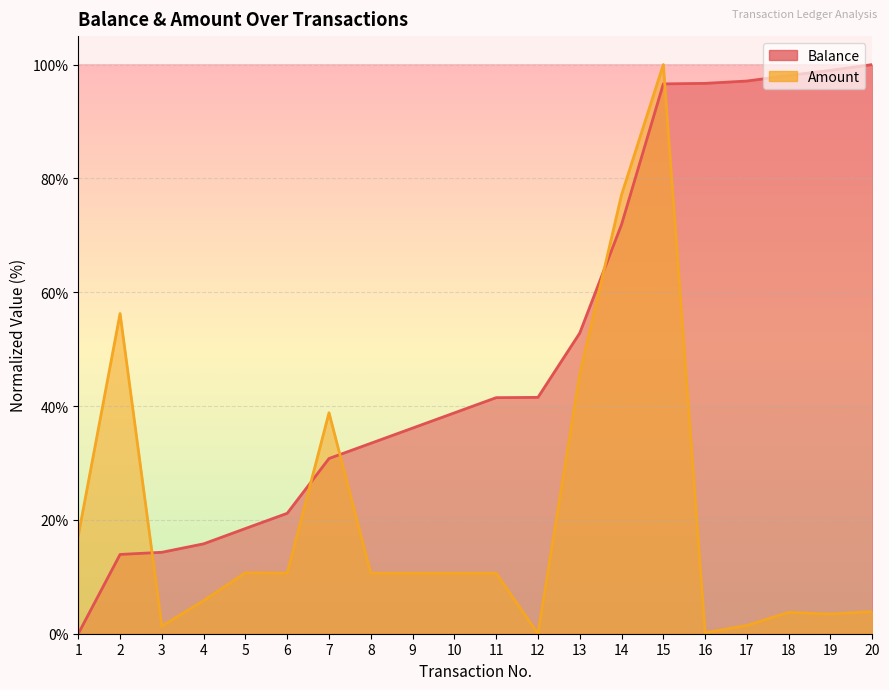

List the series in order of their peak value, highest first.

Balance, Amount